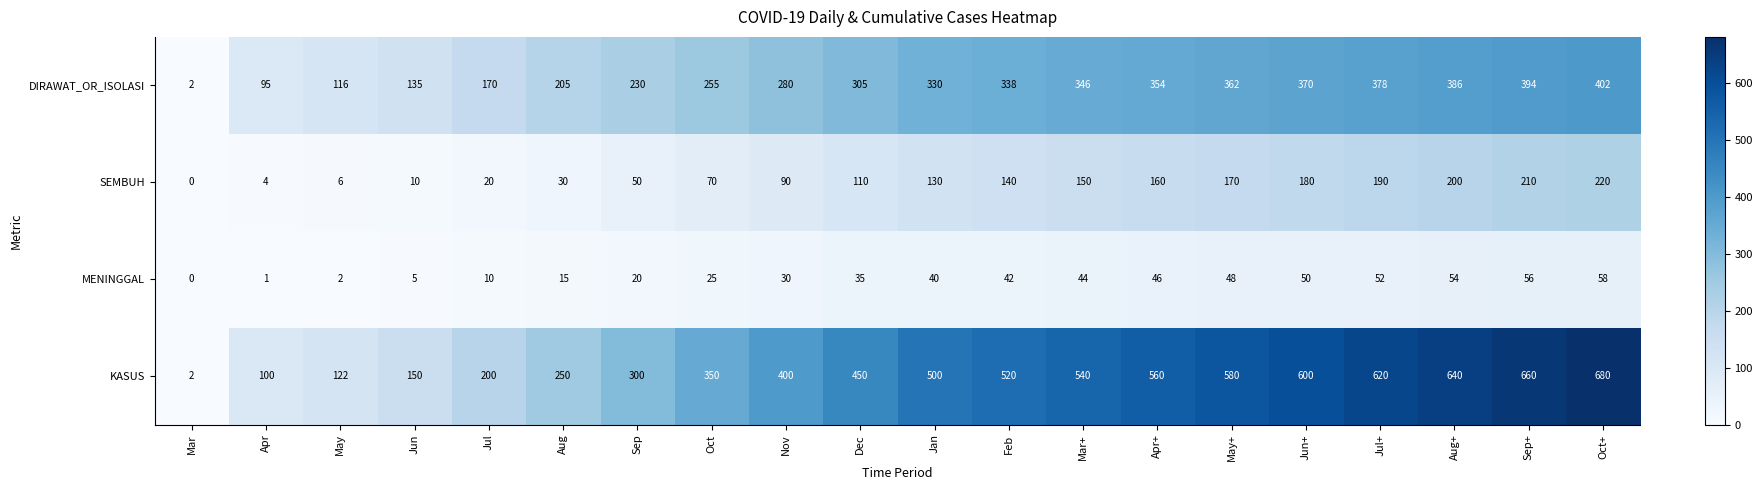

What is the difference between the second highest and minimum values in the MENINGGAL series?

56